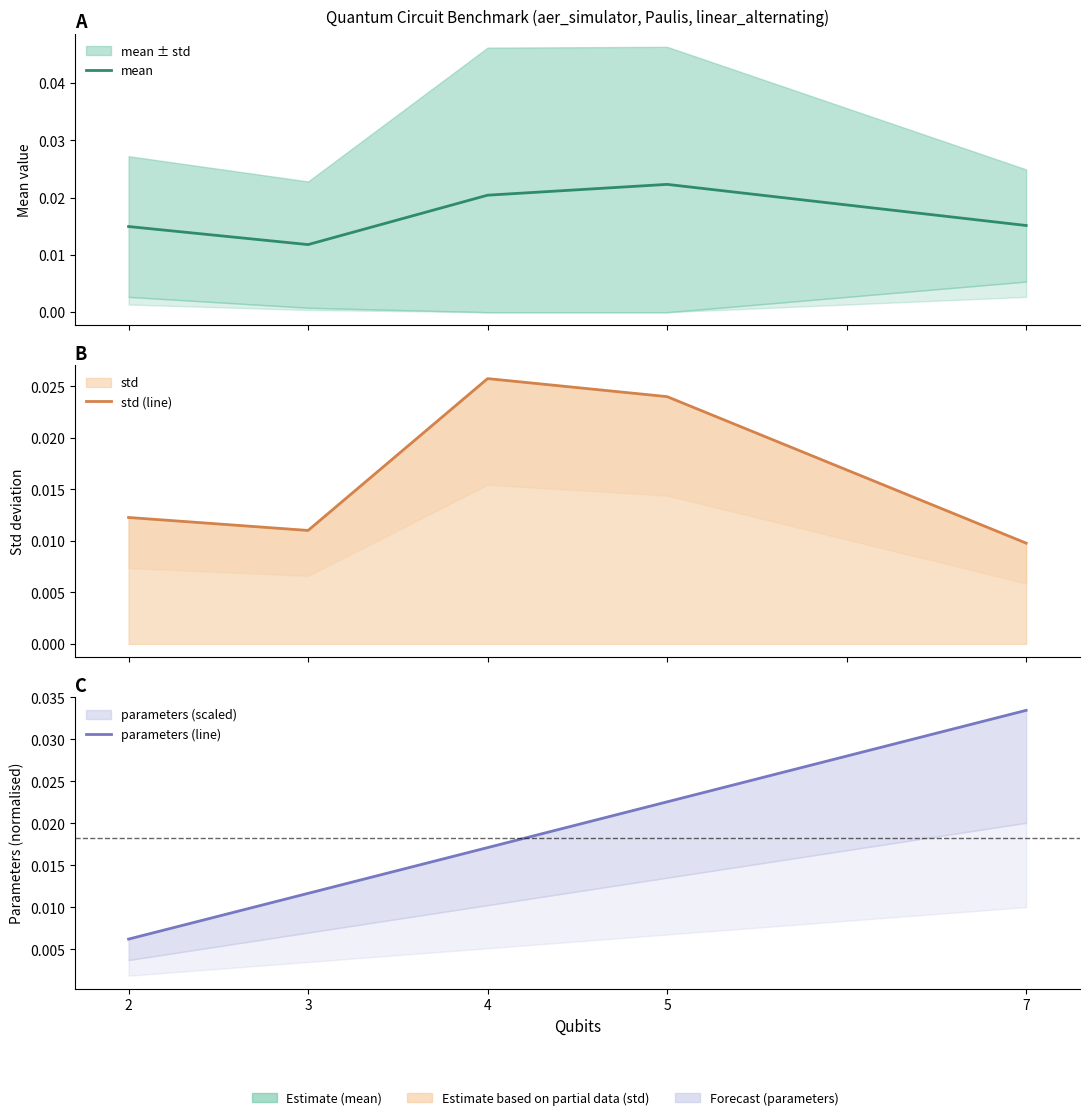

True or false: parameters (line) has a value of 0.0 at 4.

False